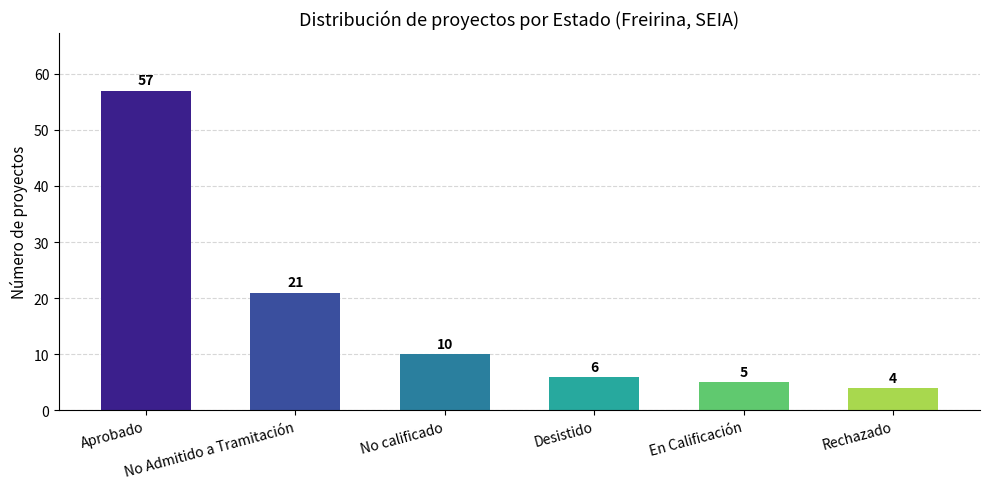

Reading right to left, extract all data points from this chart.

4	5	6	10	21	57